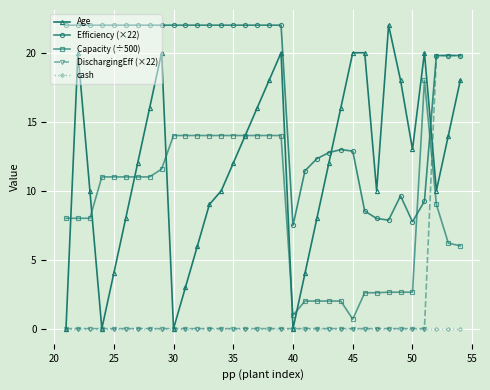

Which series has the largest total across all categories?

Efficiency (×22)